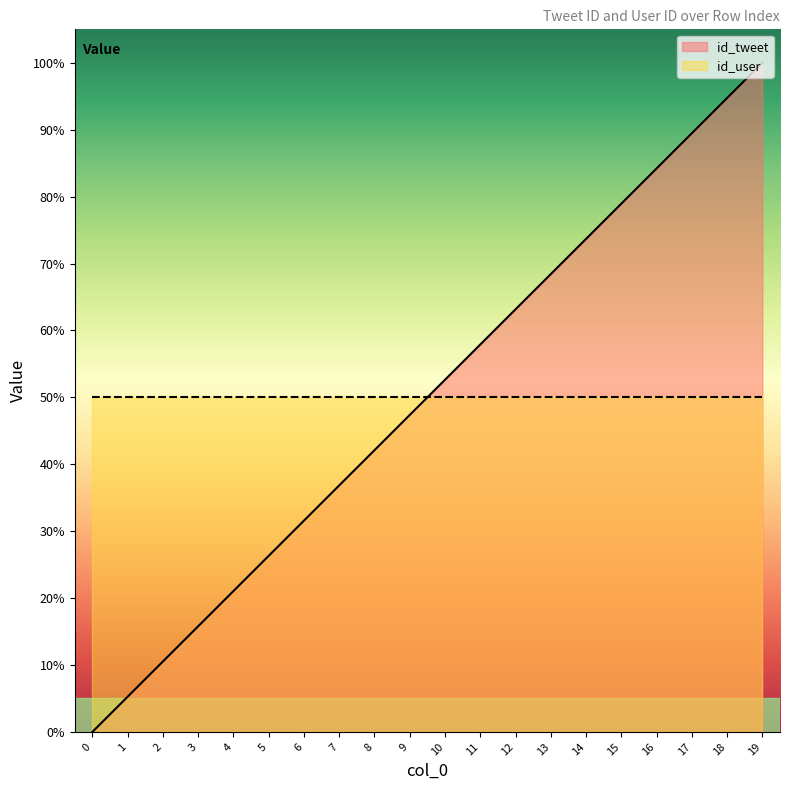

Reading right to left, list all the values displayed in this chart.

100.0	94.7	89.5	84.2	78.9	73.7	68.4	63.2	57.9	52.6	47.4	42.1	36.8	31.6	26.3	21.1	15.8	10.5	5.3	0.0